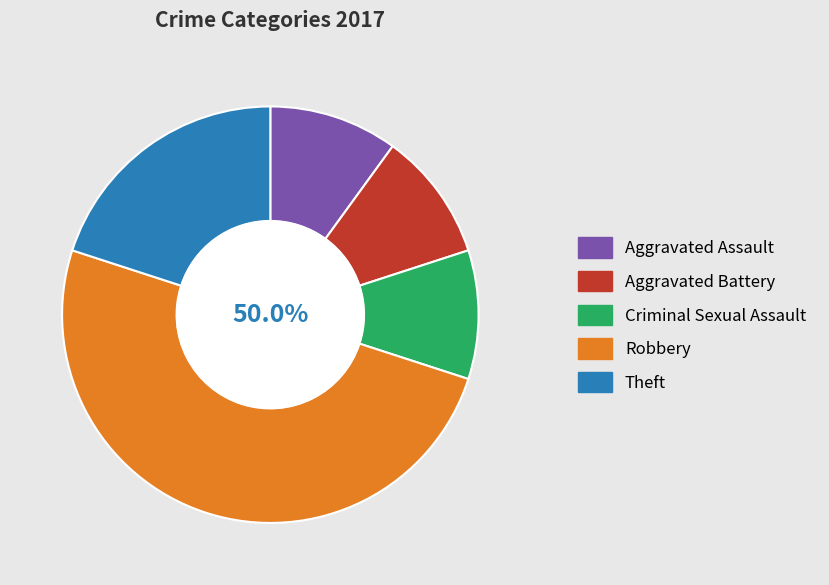

Is the sum of Aggravated Battery and Aggravated Assault greater than half?

No